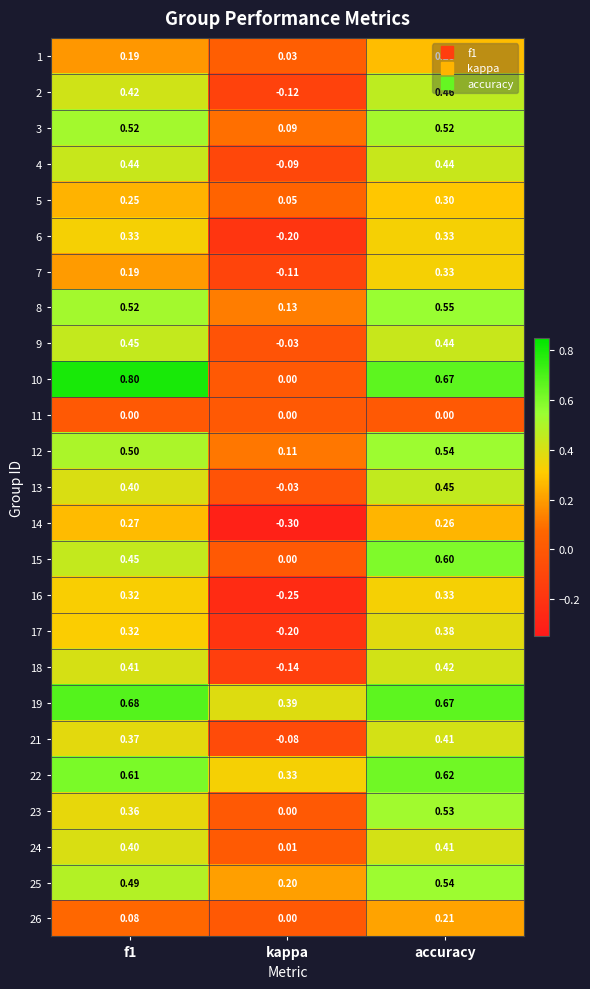

At which label does 23 reach its minimum?

kappa